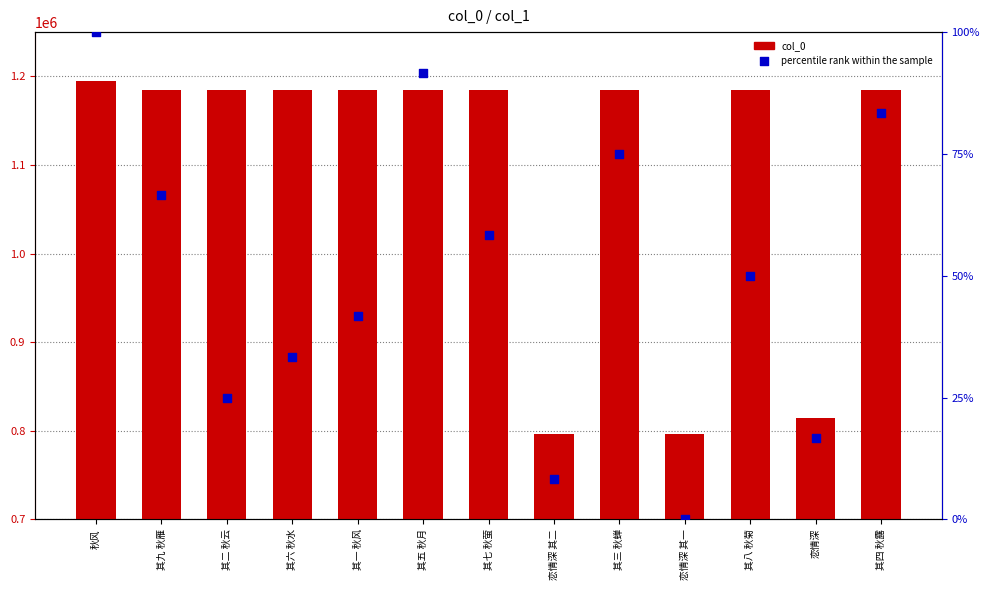

Is the value of percentile rank within the sample at 其七 秋萤 greater than the value of col_0 at 恋情深 其一?

No